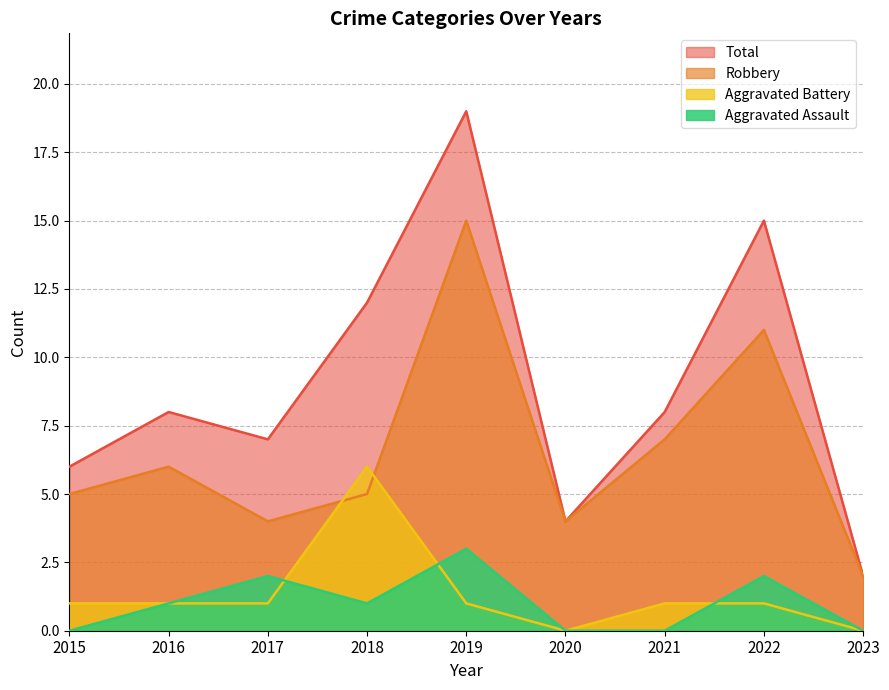

Which series has the widest spread of values?

Total